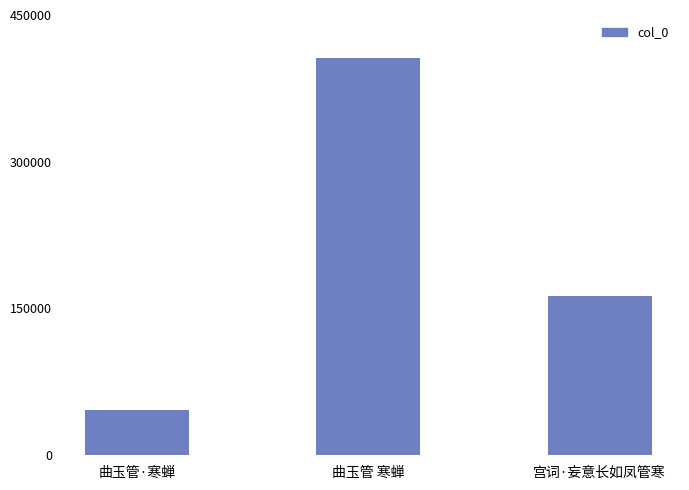

Where does the data first go above 162102?

曲玉管 寒蝉